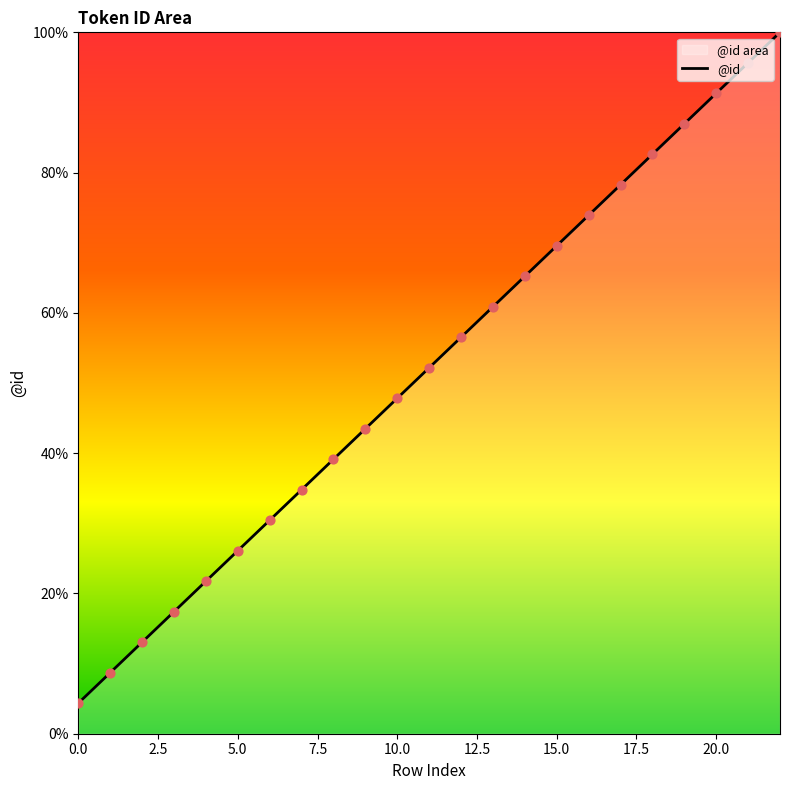

What is the approximate value at 0.0?

4.3